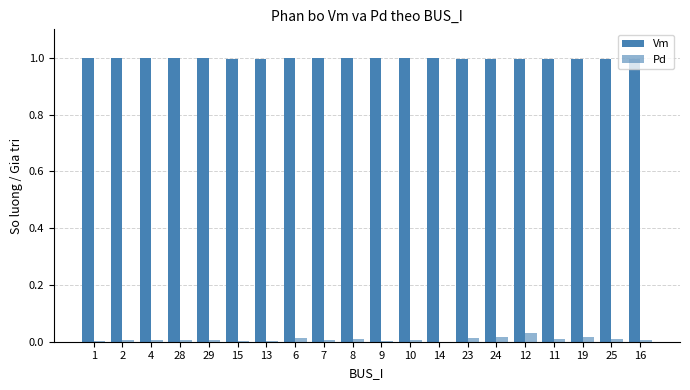

Are the bars grouped side by side (vs. stacked)?

Yes